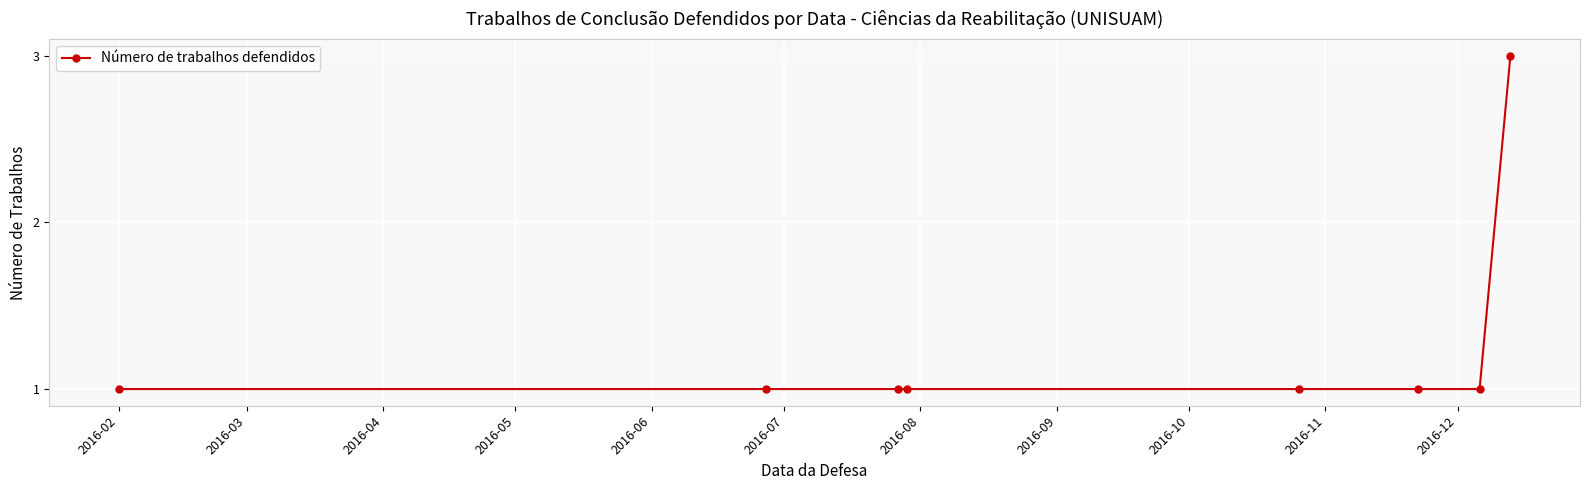

How many lines are shown in the chart?

1